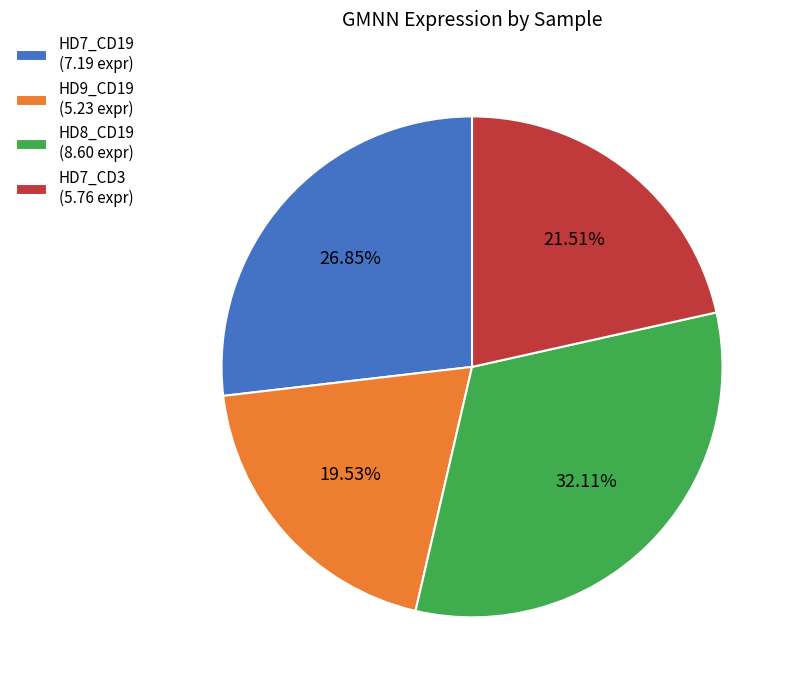

Is there any slice that represents more than half of the pie?

No